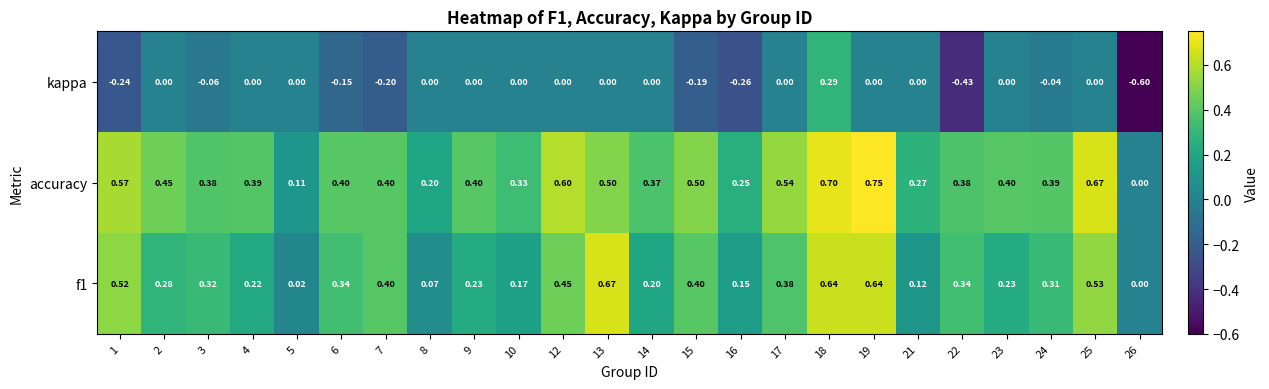

Which series has the largest total across all categories?

accuracy